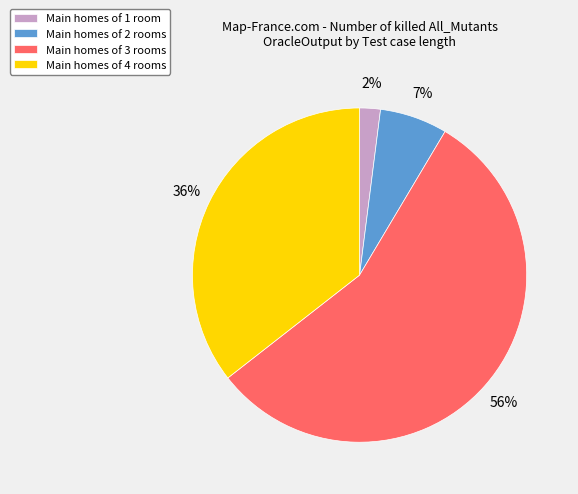

Count the number of slices in the pie.

4